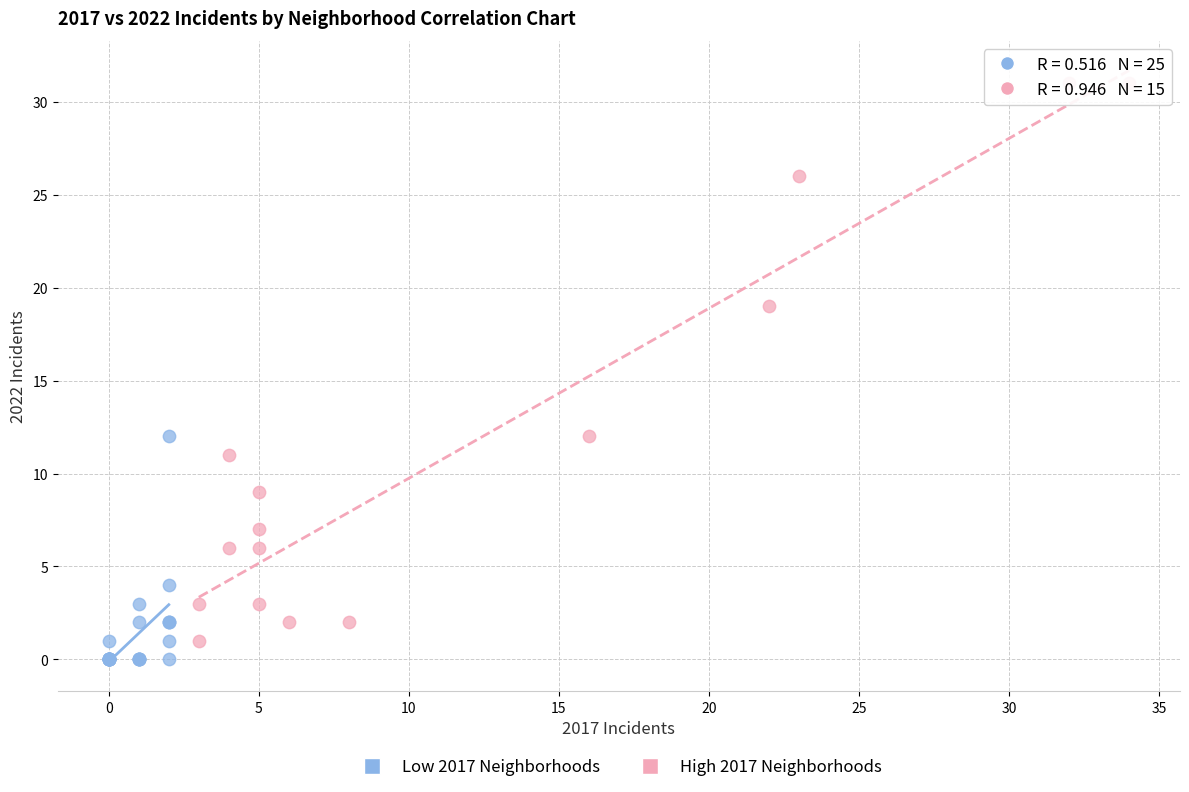

Which series reaches the minimum Y coordinate?

Low 2017 Neighborhoods